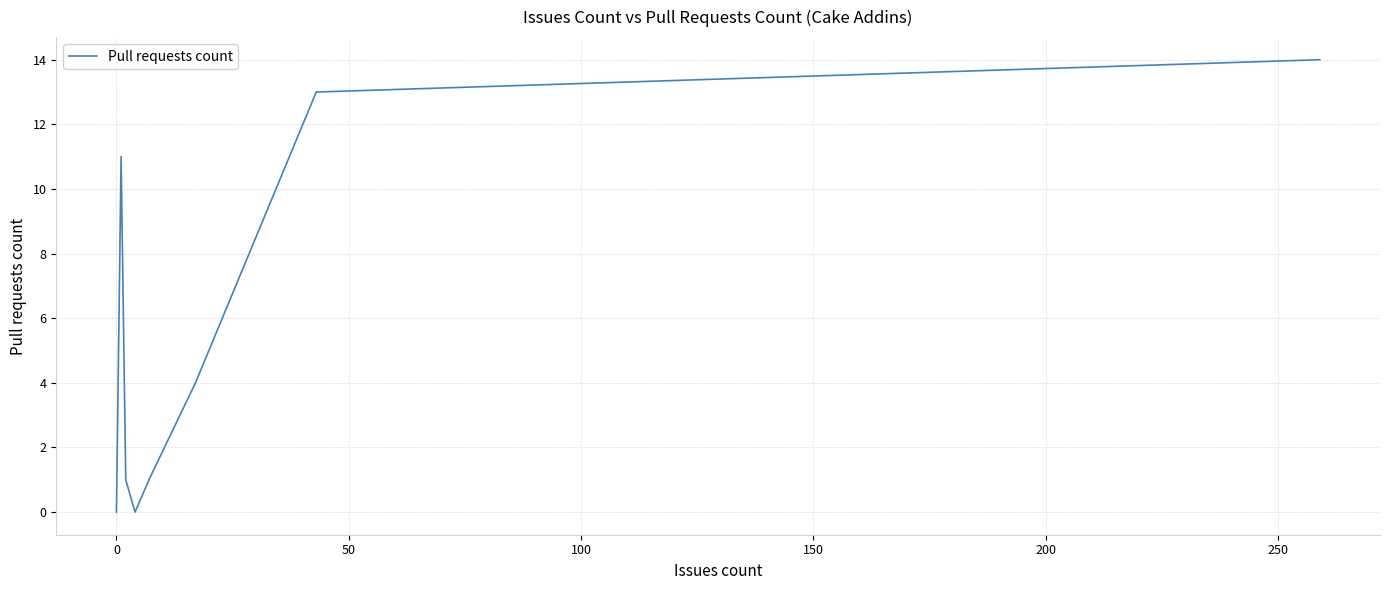

Is this an area chart (filled region under the line)?

No